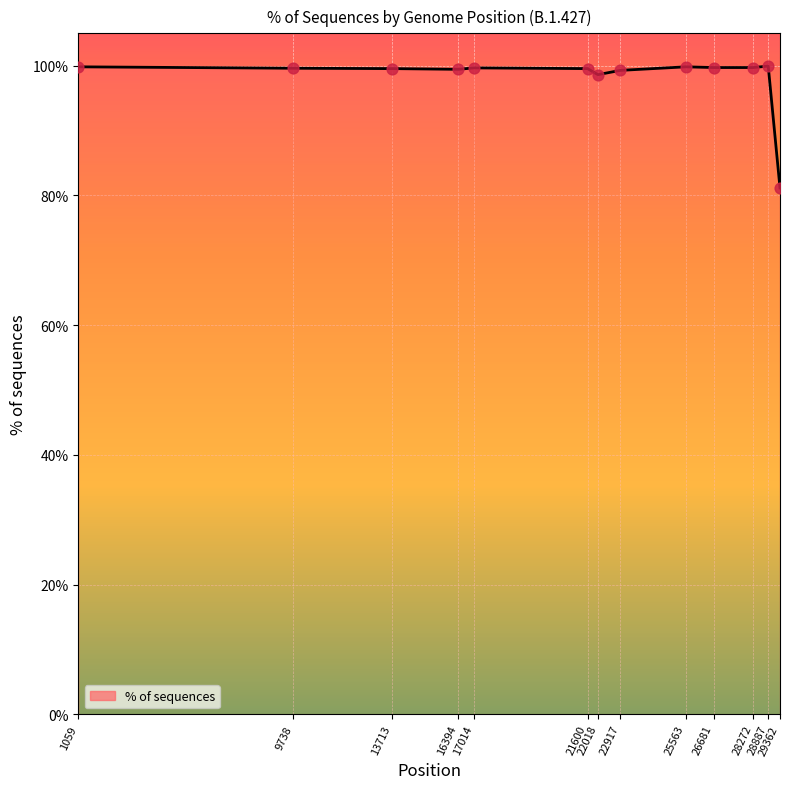

What is the ratio of the value at 1059 to the value at 25563?

1.0